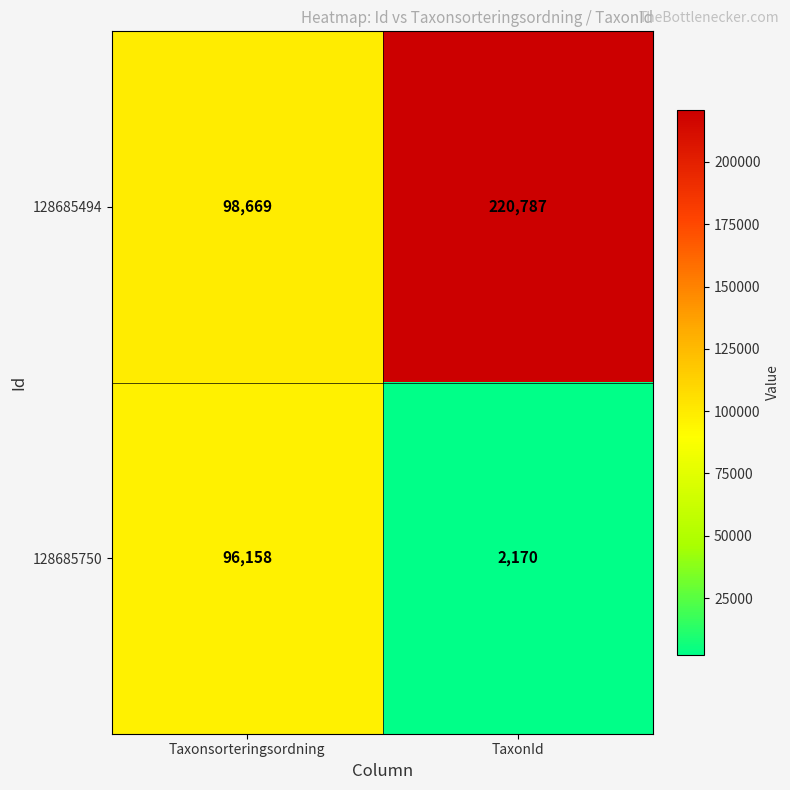

Which category has the lowest value across all series?

TaxonId